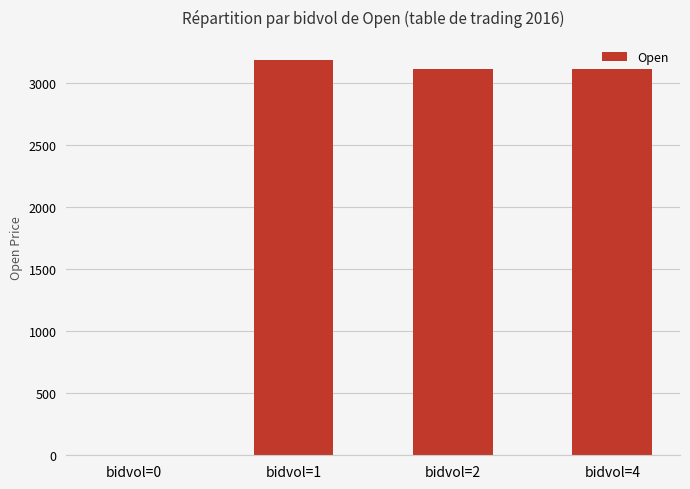

What value does the data have at bidvol=4?

3111.0